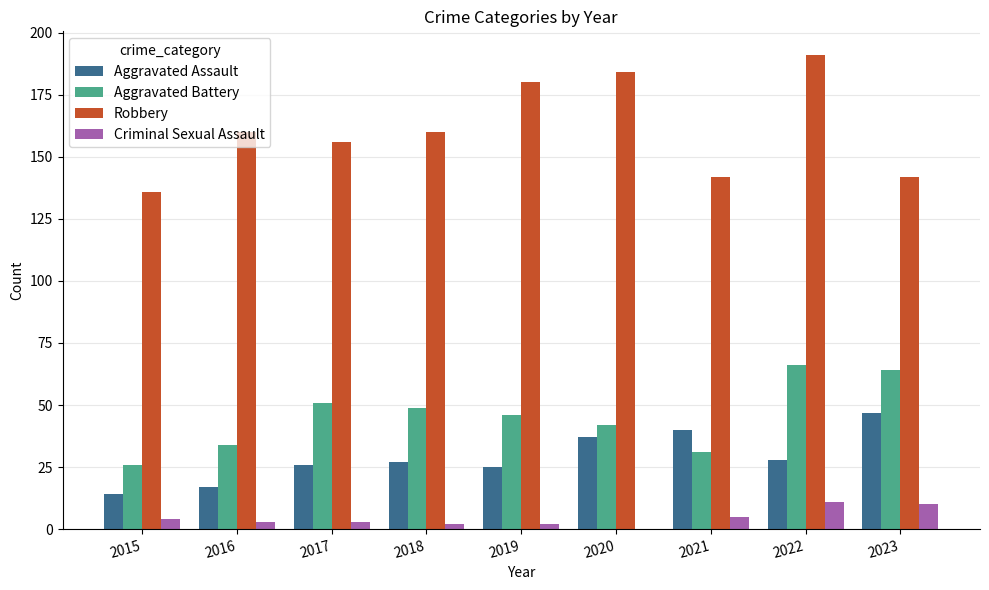

Is the value of Criminal Sexual Assault at 2015 greater than the value of Aggravated Assault at 2023?

No